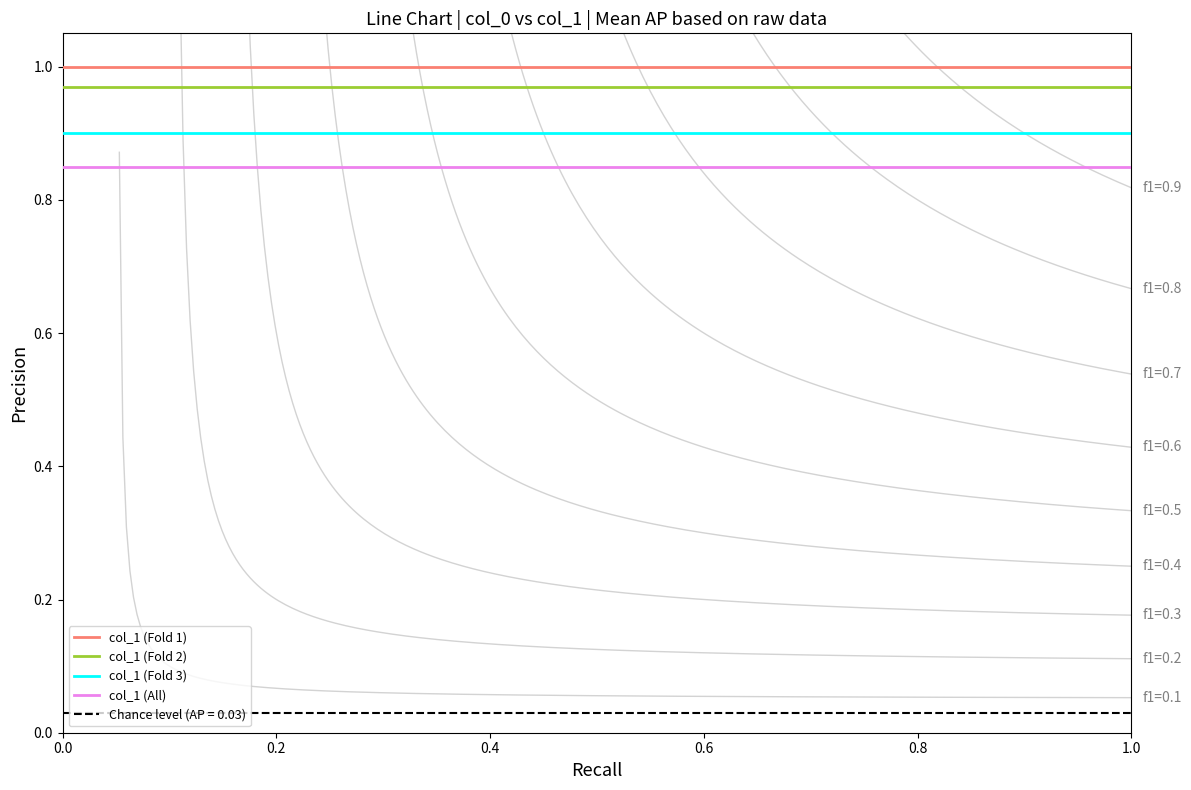

Is it true that col_1 (Fold 3) equals 0.9 at 1.0?

True